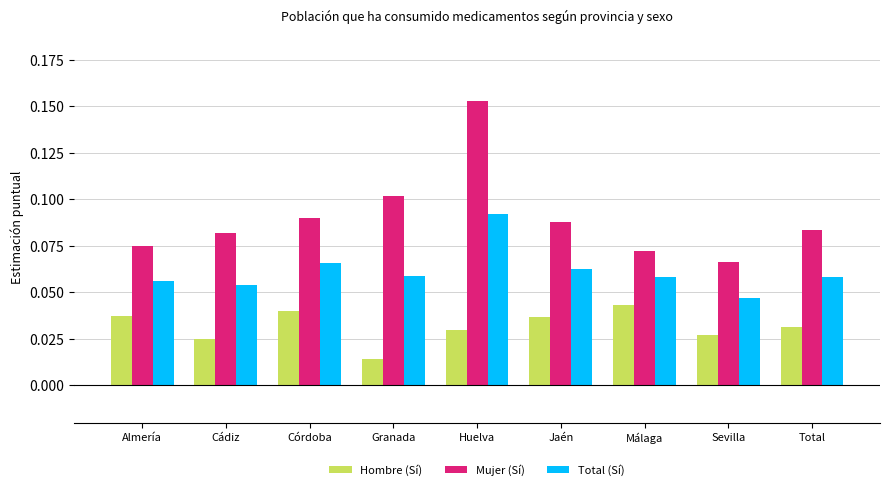

How many series are shown in this chart?

3